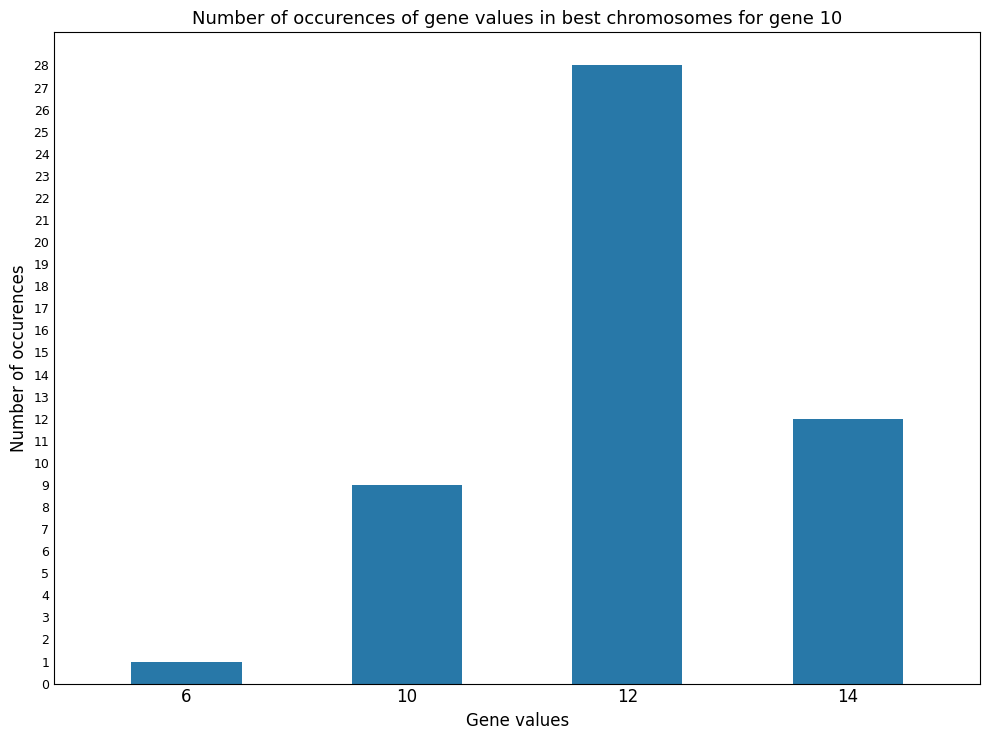

What is the value of the 4th bar from the left?

12